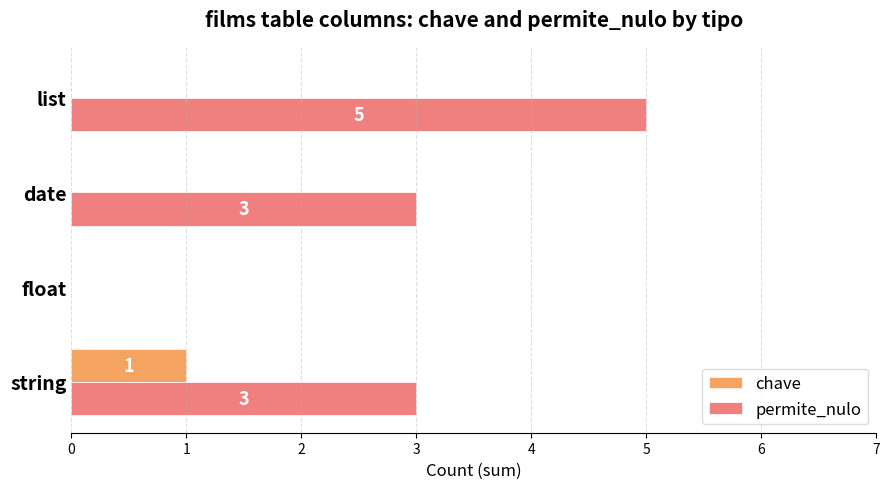

What is the sum of all permite_nulo values?

11